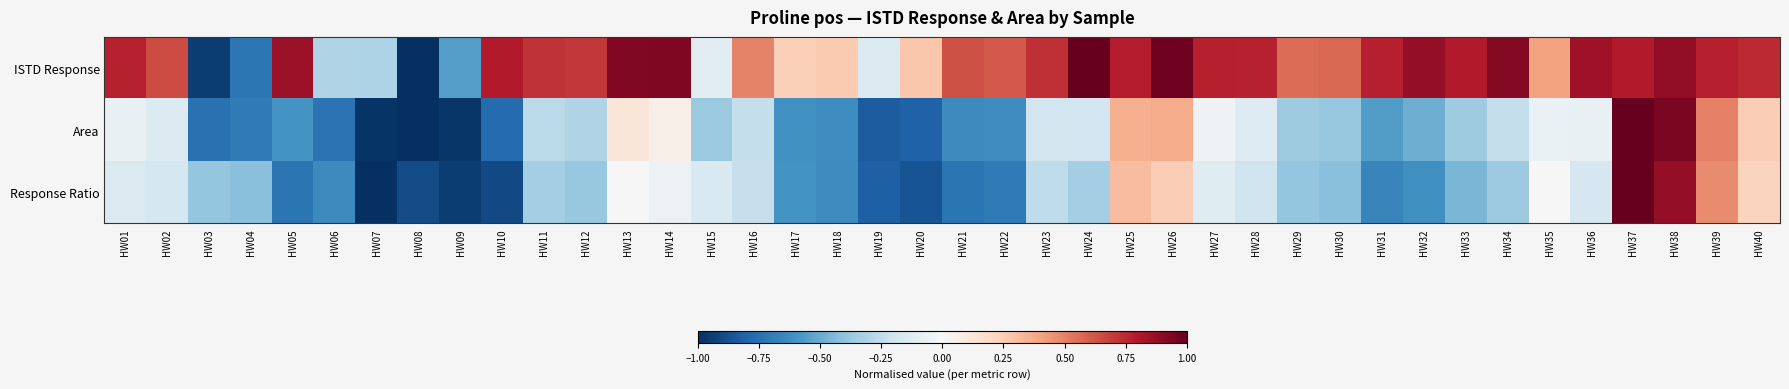

Reading right to left, what are all the values shown in this chart?

ISTD Response: HW40=0.7	HW39=0.8	HW38=0.9	HW37=0.8	HW36=0.8	HW35=0.4	HW34=0.9	HW33=0.8	HW32=0.9	HW31=0.8	HW30=0.6	HW29=0.6	HW28=0.8	HW27=0.8	HW26=1.0	HW25=0.8	HW24=1.0	HW23=0.7	HW22=0.6	HW21=0.6	HW20=0.3	HW19=-0.1	HW18=0.3	HW17=0.2	HW16=0.5	HW15=-0.1	HW14=0.9	HW13=0.9	HW12=0.7	HW11=0.7	HW10=0.8	HW09=-0.6	HW08=-1.0	HW07=-0.3	HW06=-0.3	HW05=0.9	HW04=-0.7	HW03=-0.9	HW02=0.7	HW01=0.8
Area: HW40=0.2	HW39=0.5	HW38=0.9	HW37=1.0	HW36=-0.1	HW35=-0.1	HW34=-0.2	HW33=-0.4	HW32=-0.5	HW31=-0.6	HW30=-0.4	HW29=-0.4	HW28=-0.1	HW27=-0.0	HW26=0.4	HW25=0.4	HW24=-0.2	HW23=-0.2	HW22=-0.6	HW21=-0.6	HW20=-0.8	HW19=-0.8	HW18=-0.6	HW17=-0.6	HW16=-0.2	HW15=-0.4	HW14=0.1	HW13=0.1	HW12=-0.3	HW11=-0.3	HW10=-0.8	HW09=-1.0	HW08=-1.0	HW07=-1.0	HW06=-0.7	HW05=-0.6	HW04=-0.7	HW03=-0.7	HW02=-0.1	HW01=-0.1
Response Ratio: HW40=0.2	HW39=0.5	HW38=0.9	HW37=1.0	HW36=-0.2	HW35=0.0	HW34=-0.4	HW33=-0.5	HW32=-0.6	HW31=-0.7	HW30=-0.4	HW29=-0.4	HW28=-0.2	HW27=-0.1	HW26=0.2	HW25=0.3	HW24=-0.3	HW23=-0.3	HW22=-0.7	HW21=-0.7	HW20=-0.9	HW19=-0.8	HW18=-0.6	HW17=-0.6	HW16=-0.2	HW15=-0.2	HW14=-0.1	HW13=0.0	HW12=-0.4	HW11=-0.3	HW10=-0.9	HW09=-0.9	HW08=-0.9	HW07=-1.0	HW06=-0.6	HW05=-0.7	HW04=-0.4	HW03=-0.4	HW02=-0.2	HW01=-0.1